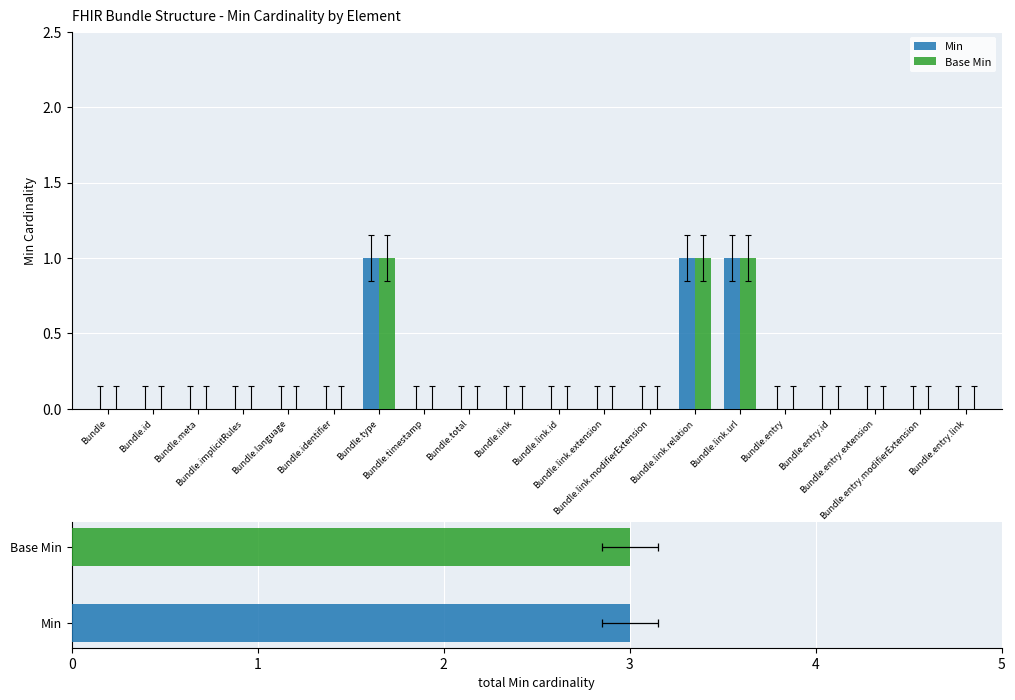

What is the value of the Base Min bar at the 7th from the left?

1